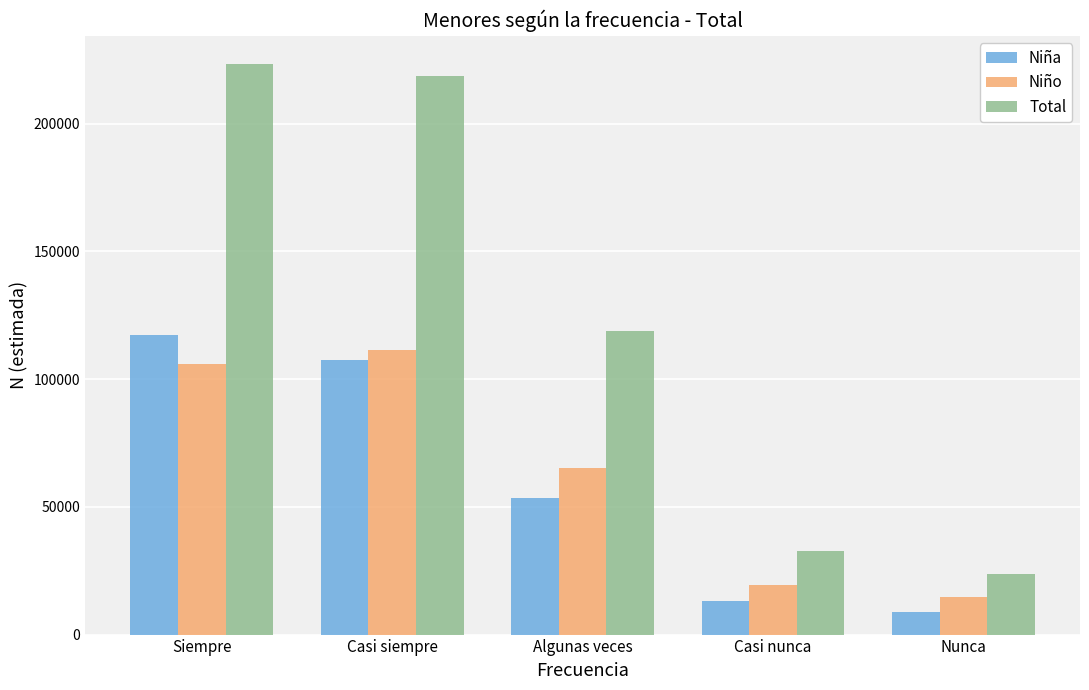

At how many categories does at least one series exceed 176884?

2